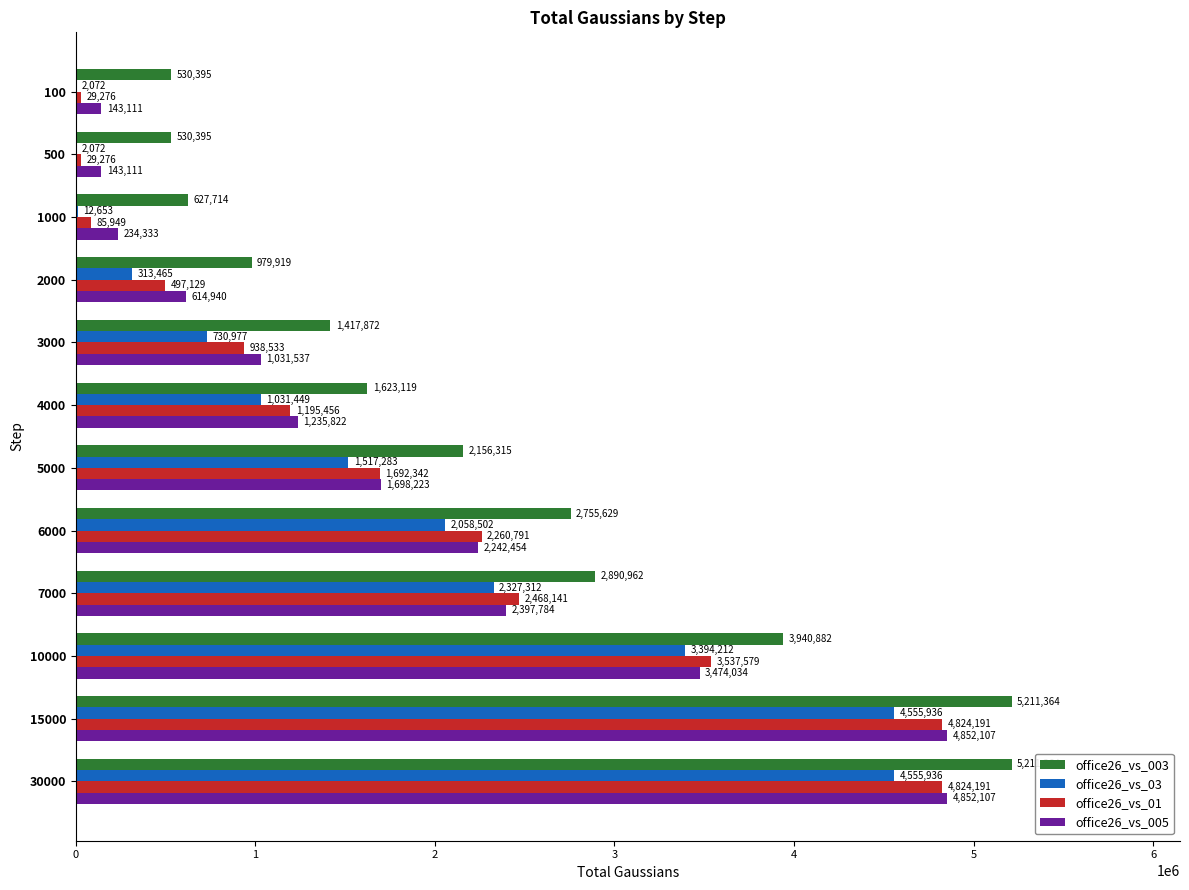

Between 4000 and 5000, which series saw the biggest shift?

office26_vs_003